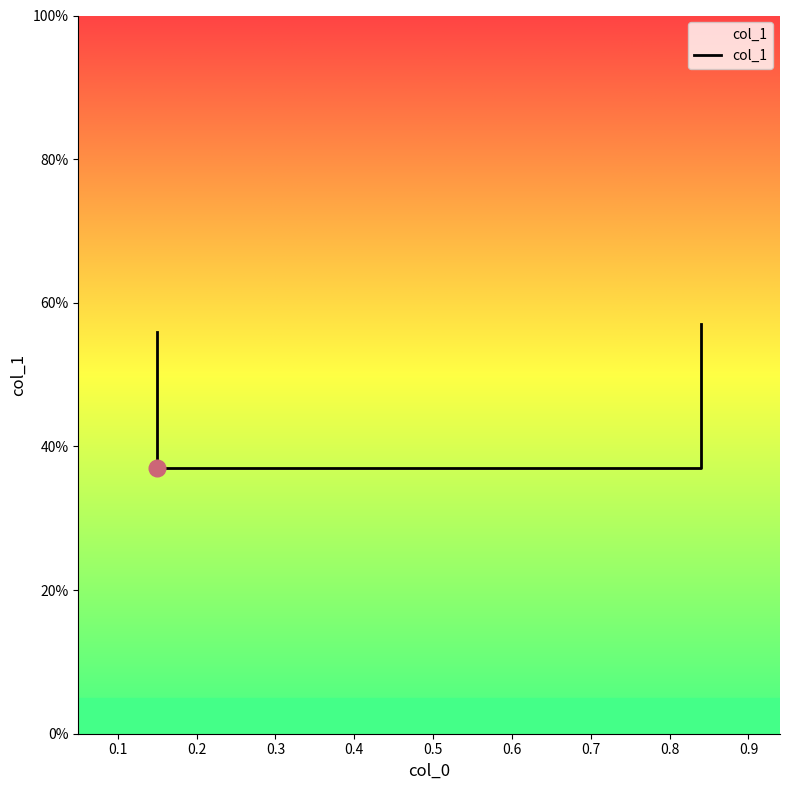

Read the value at 0.15.

0.4